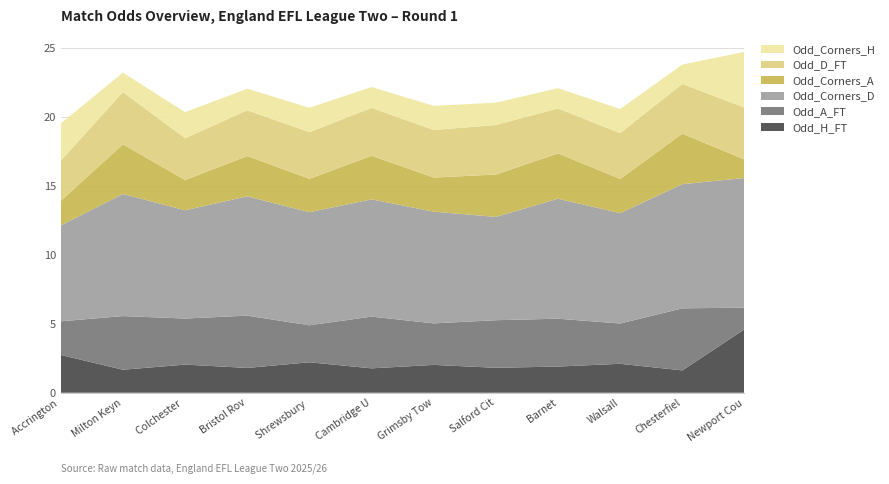

Reading left to right, what are all the values shown in this chart?

Odd_H_FT: Accrington Stanley=2.7	Milton Keynes Dons=1.7	Colchester United=2.0	Bristol Rovers=1.8	Shrewsbury Town=2.2	Cambridge United=1.8	Grimsby Town=2.0	Salford City=1.8	Barnet=1.9	Walsall=2.1	Chesterfield=1.6	Newport County=4.6
Odd_A_FT: Accrington Stanley=2.4	Milton Keynes Dons=3.9	Colchester United=3.3	Bristol Rovers=3.8	Shrewsbury Town=2.7	Cambridge United=3.8	Grimsby Town=3.0	Salford City=3.5	Barnet=3.5	Walsall=2.9	Chesterfield=4.5	Newport County=1.6
Odd_Corners_D: Accrington Stanley=7.0	Milton Keynes Dons=8.8	Colchester United=7.8	Bristol Rovers=8.7	Shrewsbury Town=8.2	Cambridge United=8.5	Grimsby Town=8.1	Salford City=7.5	Barnet=8.7	Walsall=8.0	Chesterfield=9.0	Newport County=9.4
Odd_Corners_A: Accrington Stanley=1.8	Milton Keynes Dons=3.6	Colchester United=2.2	Bristol Rovers=2.9	Shrewsbury Town=2.4	Cambridge United=3.2	Grimsby Town=2.5	Salford City=3.1	Barnet=3.3	Walsall=2.5	Chesterfield=3.7	Newport County=1.3
Odd_D_FT: Accrington Stanley=2.9	Milton Keynes Dons=3.8	Colchester United=3.0	Bristol Rovers=3.3	Shrewsbury Town=3.4	Cambridge United=3.5	Grimsby Town=3.5	Salford City=3.6	Barnet=3.3	Walsall=3.3	Chesterfield=3.6	Newport County=3.8
Odd_Corners_H: Accrington Stanley=2.7	Milton Keynes Dons=1.4	Colchester United=1.9	Bristol Rovers=1.6	Shrewsbury Town=1.8	Cambridge United=1.5	Grimsby Town=1.8	Salford City=1.6	Barnet=1.5	Walsall=1.8	Chesterfield=1.4	Newport County=4.0